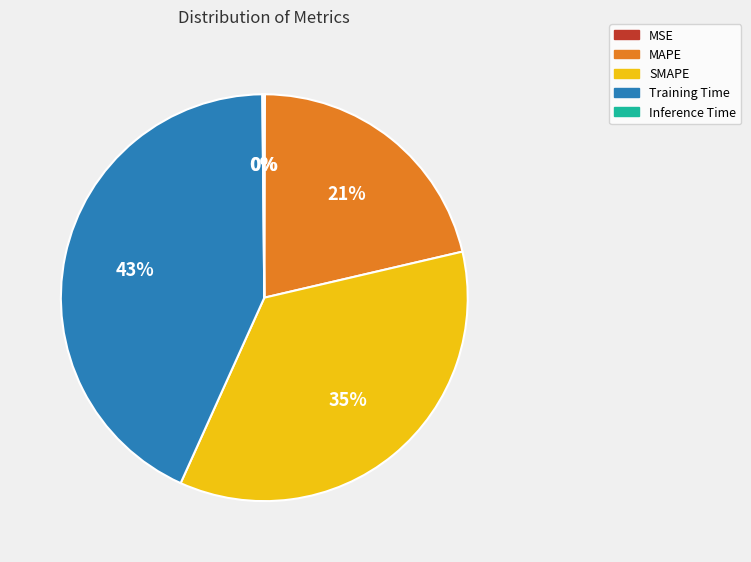

Does any single category account for the majority?

No